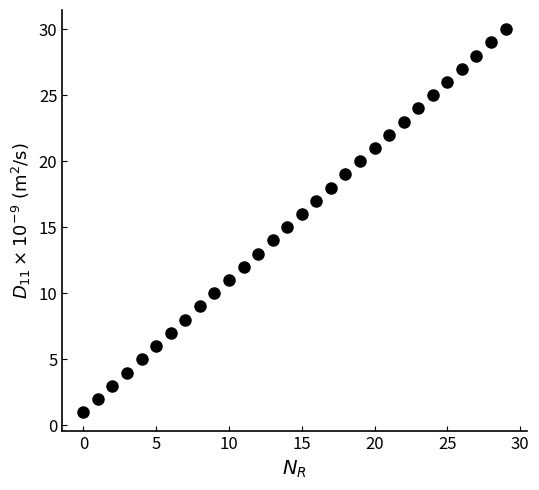

How many data points are displayed?

30